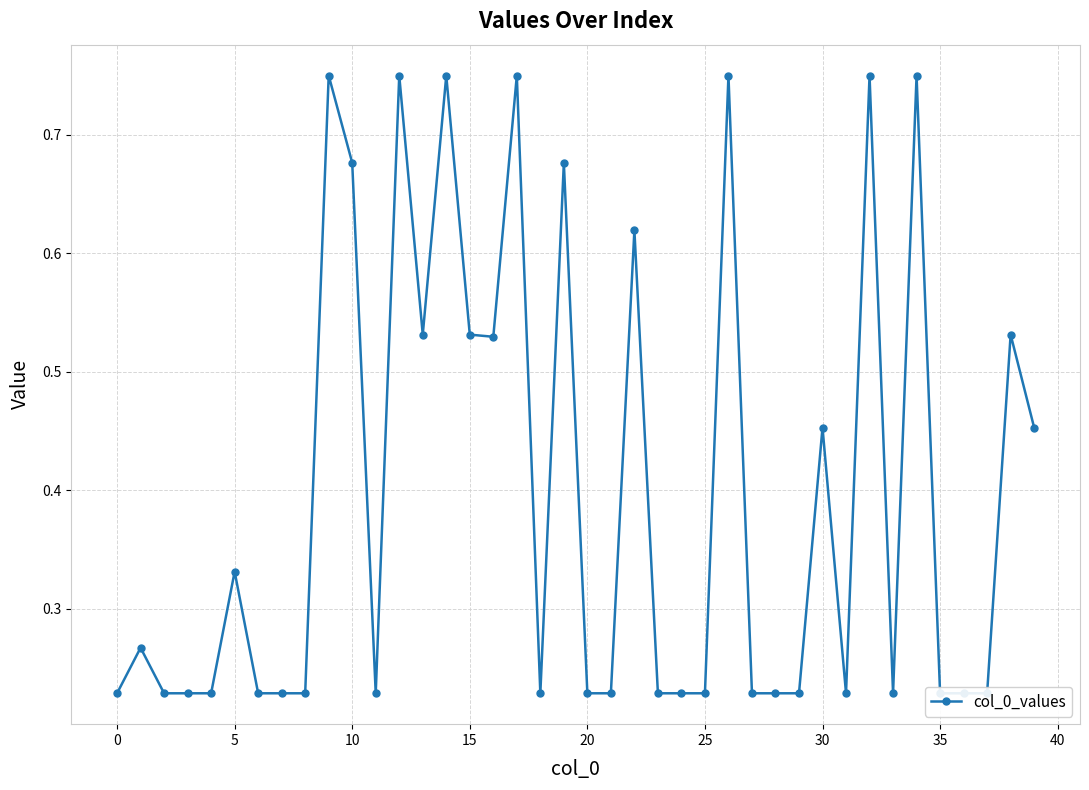

What is the greatest value displayed?

0.8